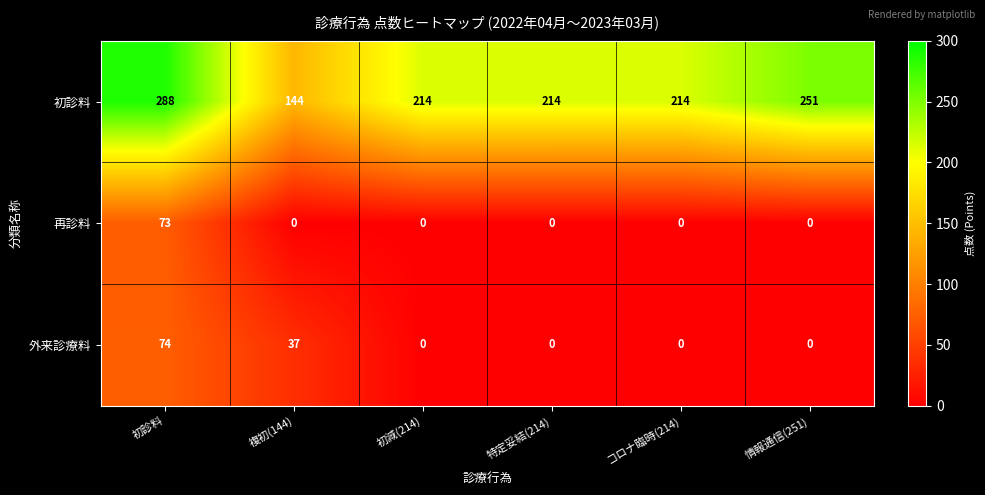

List the series in order of their peak value, lowest first.

再診料, 外来診療料, 初診料